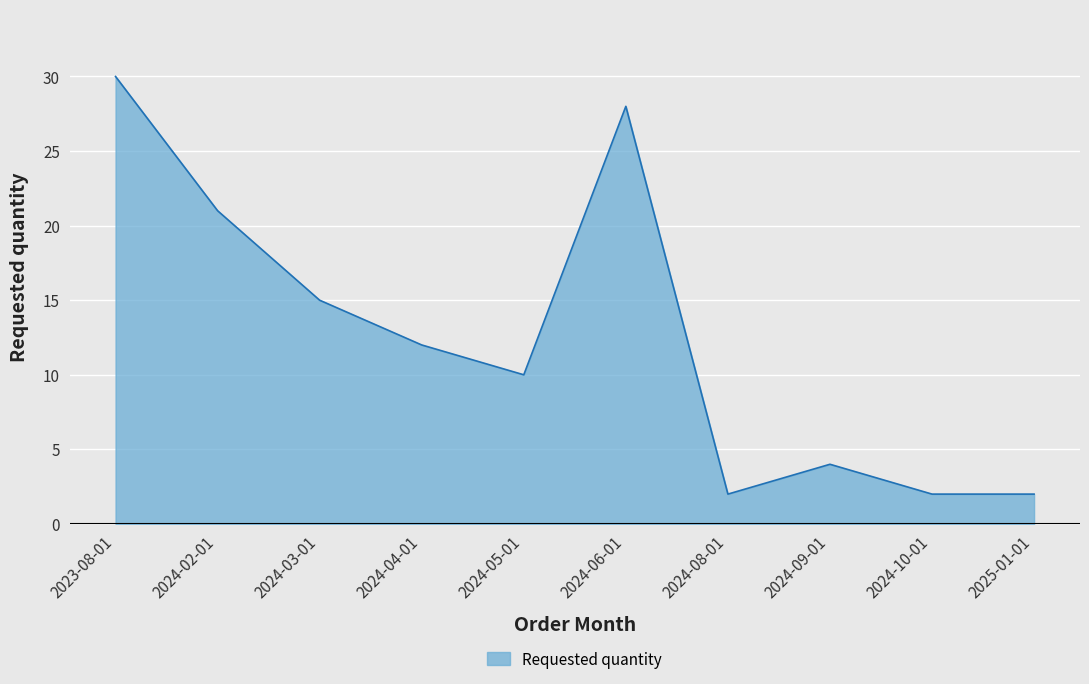

At which label is the value closest to 16?

2024-03-01